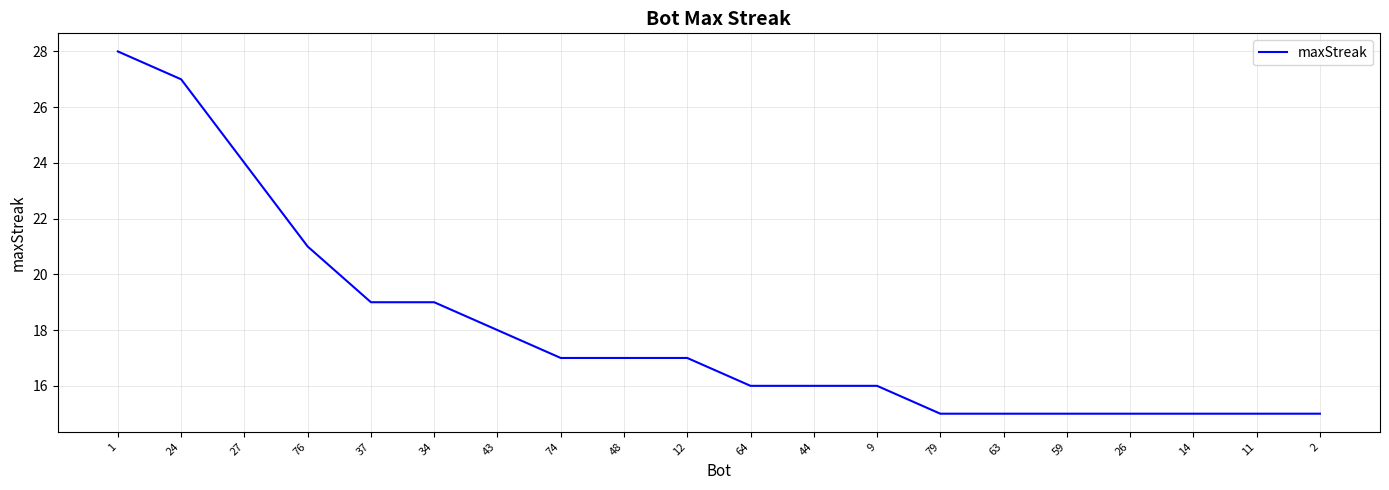

What is the smallest value displayed?

15